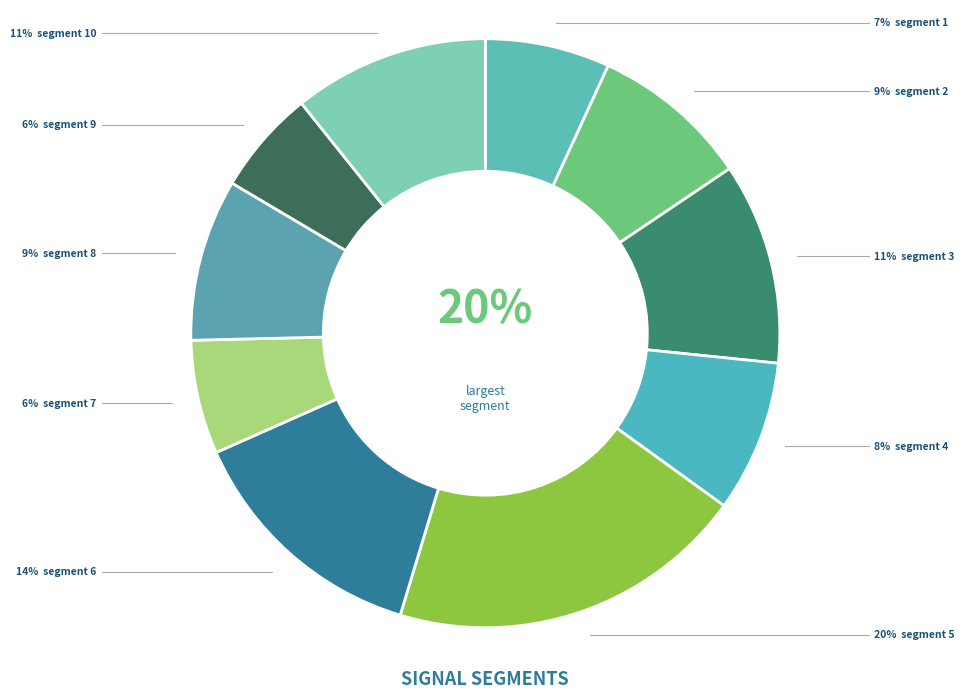

Combined, what portion of the pie is segment 4 and segment 9?

14.1%